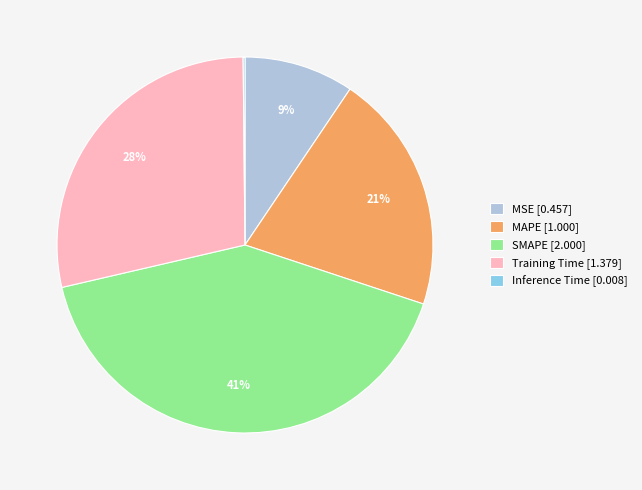

Is it true that Training Time is 28% of the pie?

True